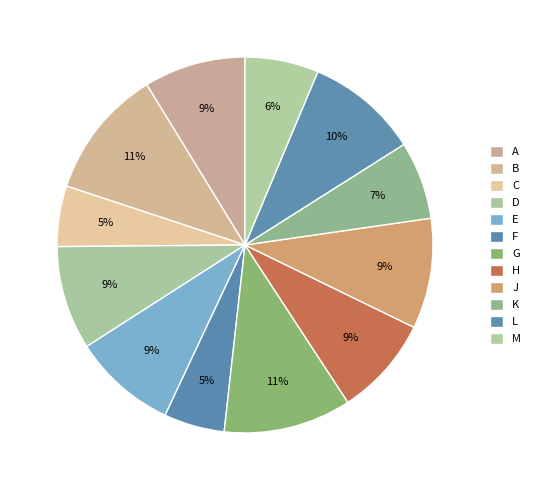

To the nearest percent, what portion does J represent?

9%